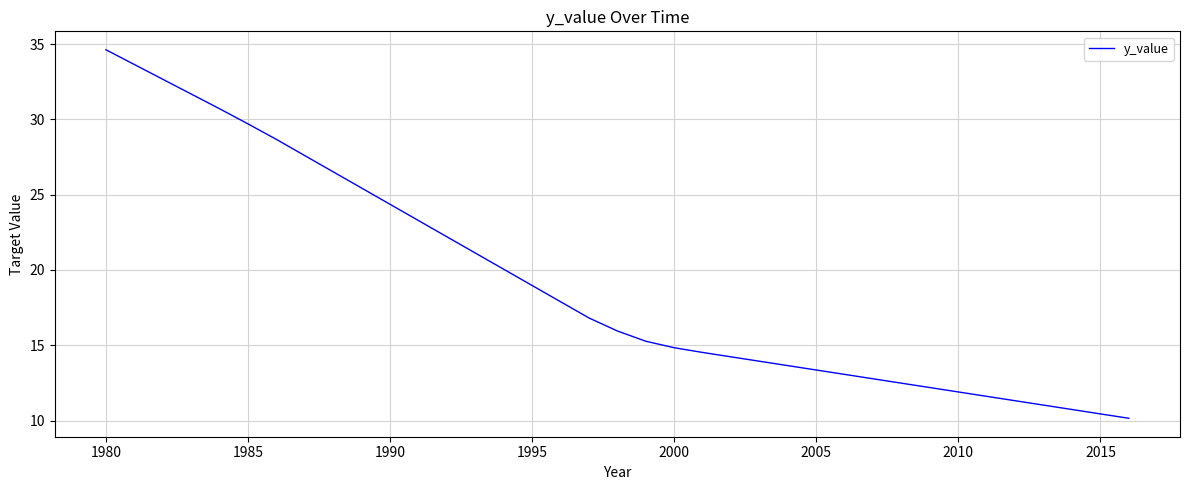

What is the greatest value displayed?

34.6